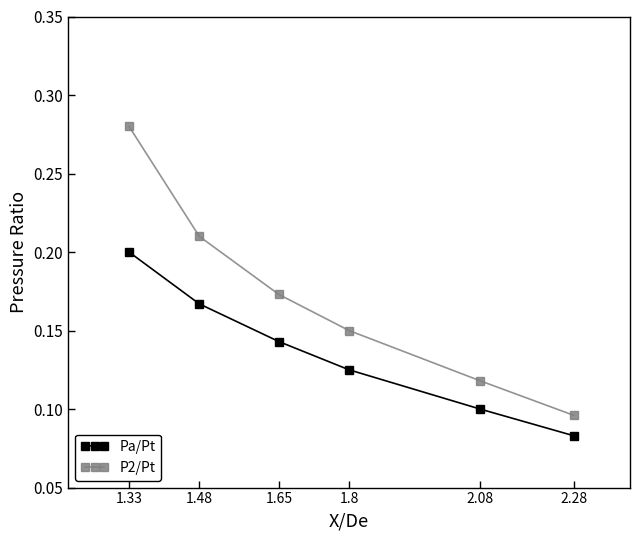

List the series in order of their overall mean, highest first.

P2/Pt, Pa/Pt